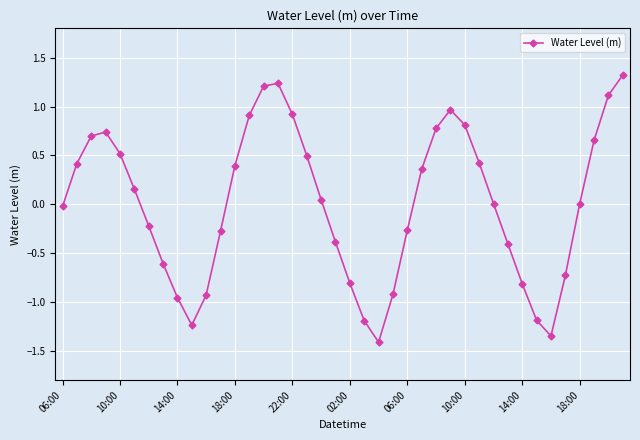

How many points are higher than both their immediate neighbors (excluding endpoints)?

3